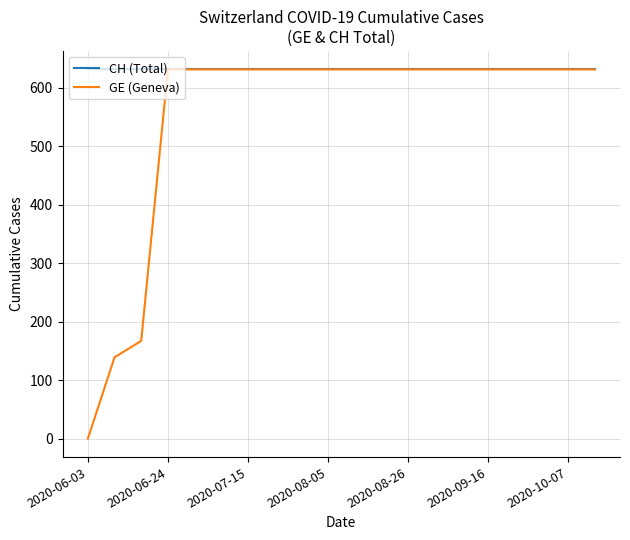

Reading left to right, list all the values displayed in this chart.

CH (Total): 631	631	631	631	631	631	631	631	631	631	631	631	631	631	631	631	631	631	631	631
GE (Geneva): 0	139	167	631	631	631	631	631	631	631	631	631	631	631	631	631	631	631	631	631